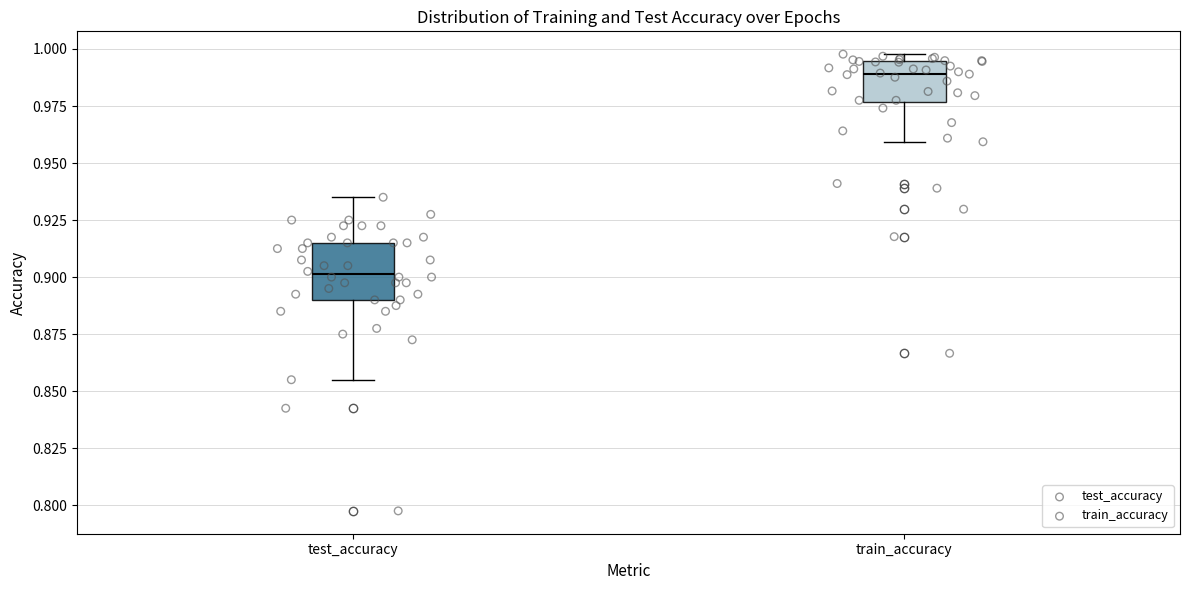

Which box is the tallest, from its lower edge to its upper edge?

test_accuracy